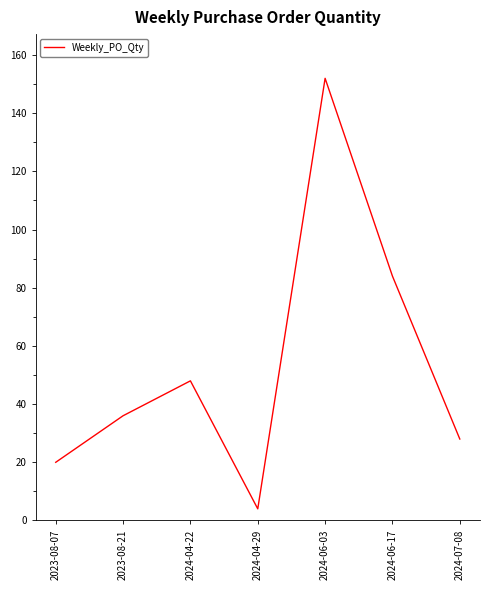

What is the average value?

53